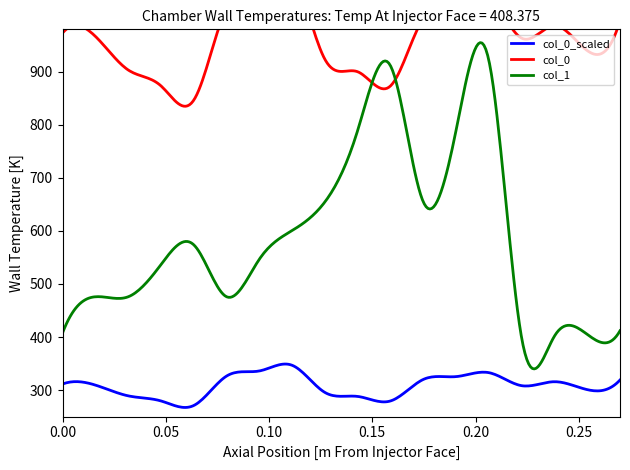

Is this an area chart (filled region under the line)?

No